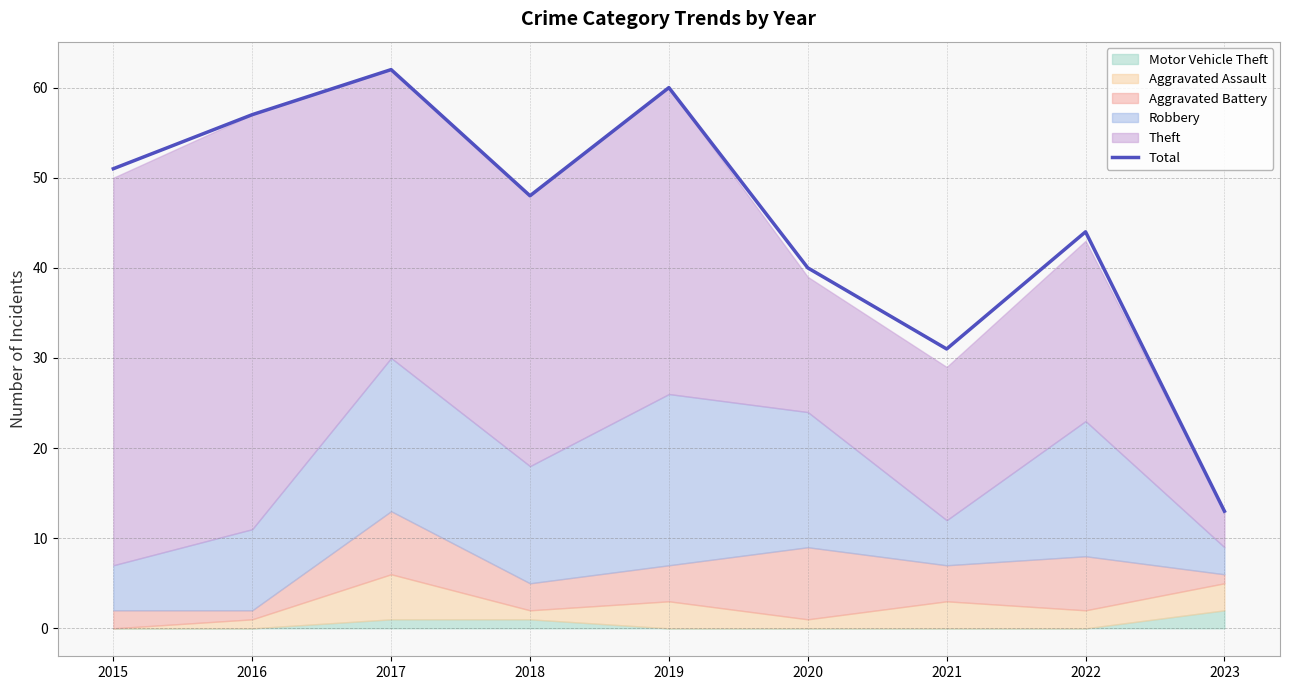

What is the difference between the second highest and minimum values?

47